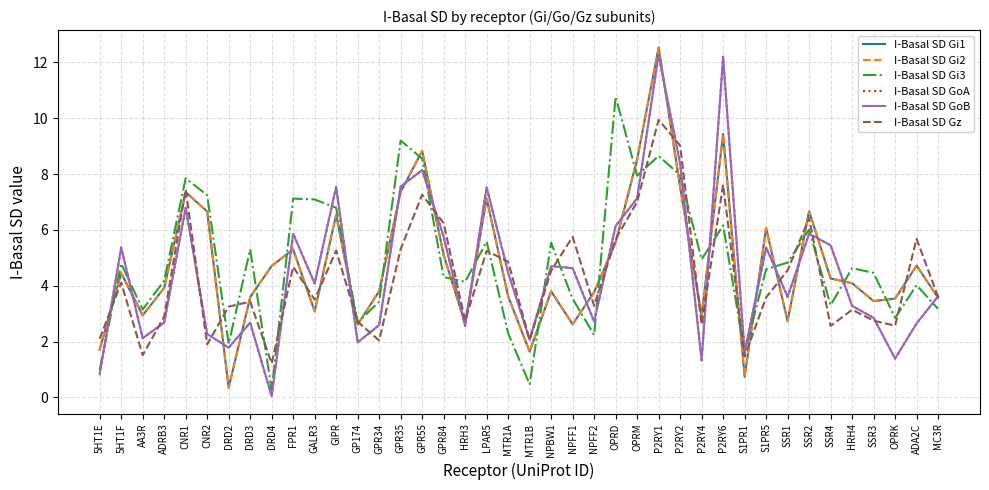

At which category does I-Basal SD Gz reach its first local peak?

5HT1F